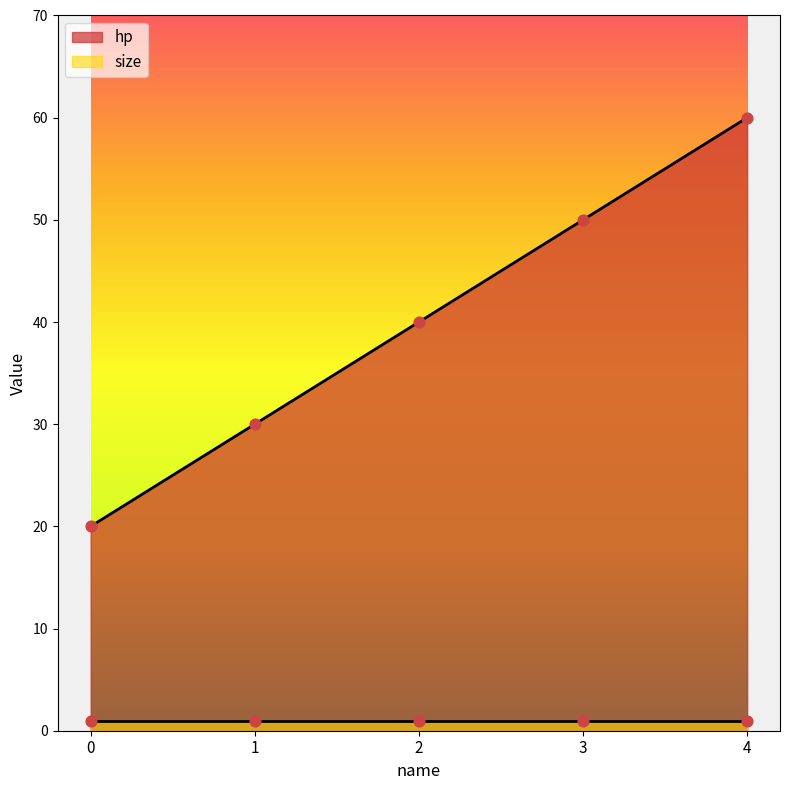

What is the ratio of the value at 3 to the value at 2?

1.2